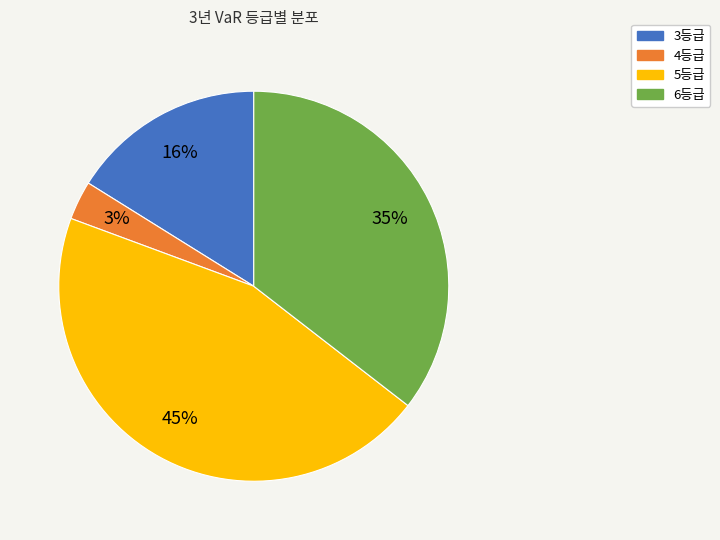

Approximately how many times larger is the value at 3등급 compared to 5등급?

0.4